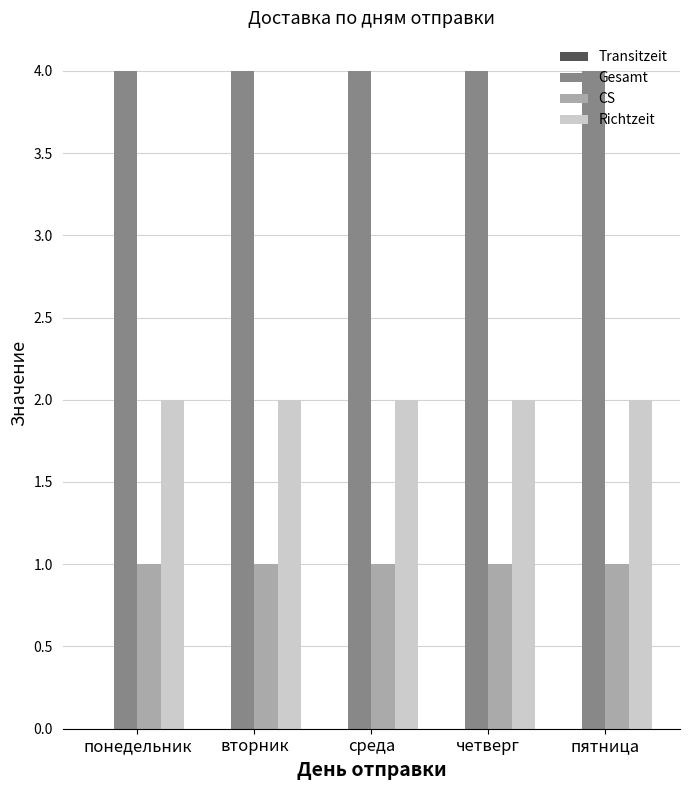

What is the maximum value for Gesamt?

4